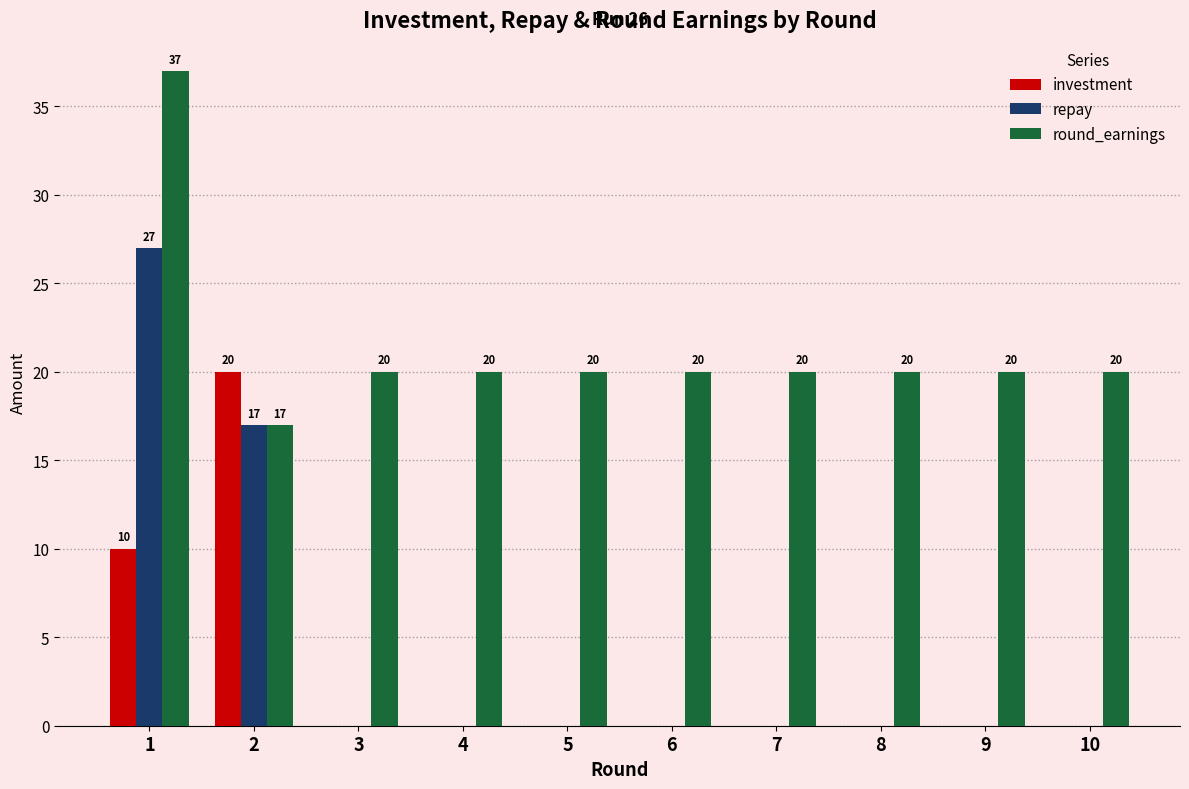

Count the number of categories in the chart.

10